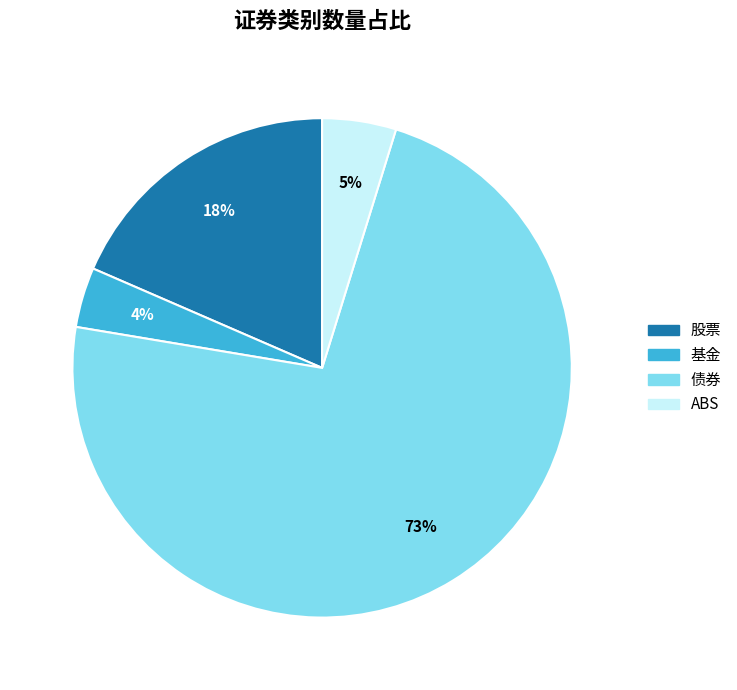

Is there any slice that represents more than half of the pie?

Yes